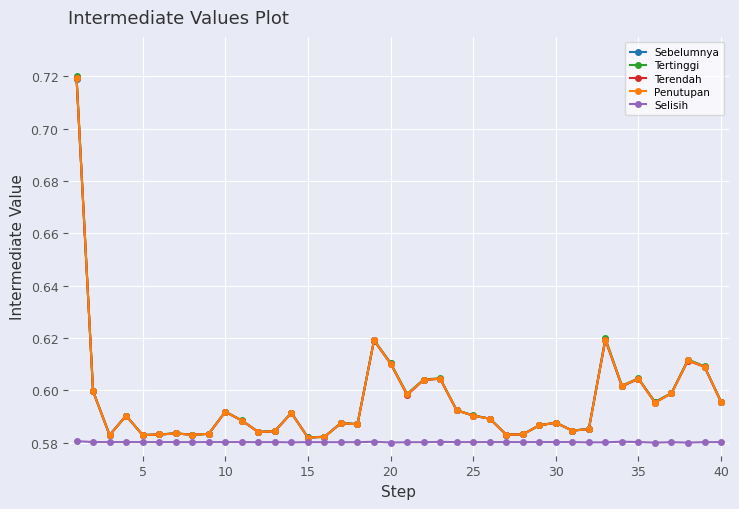

True or false: Selisih has more than 2 points higher than both neighbors.

True